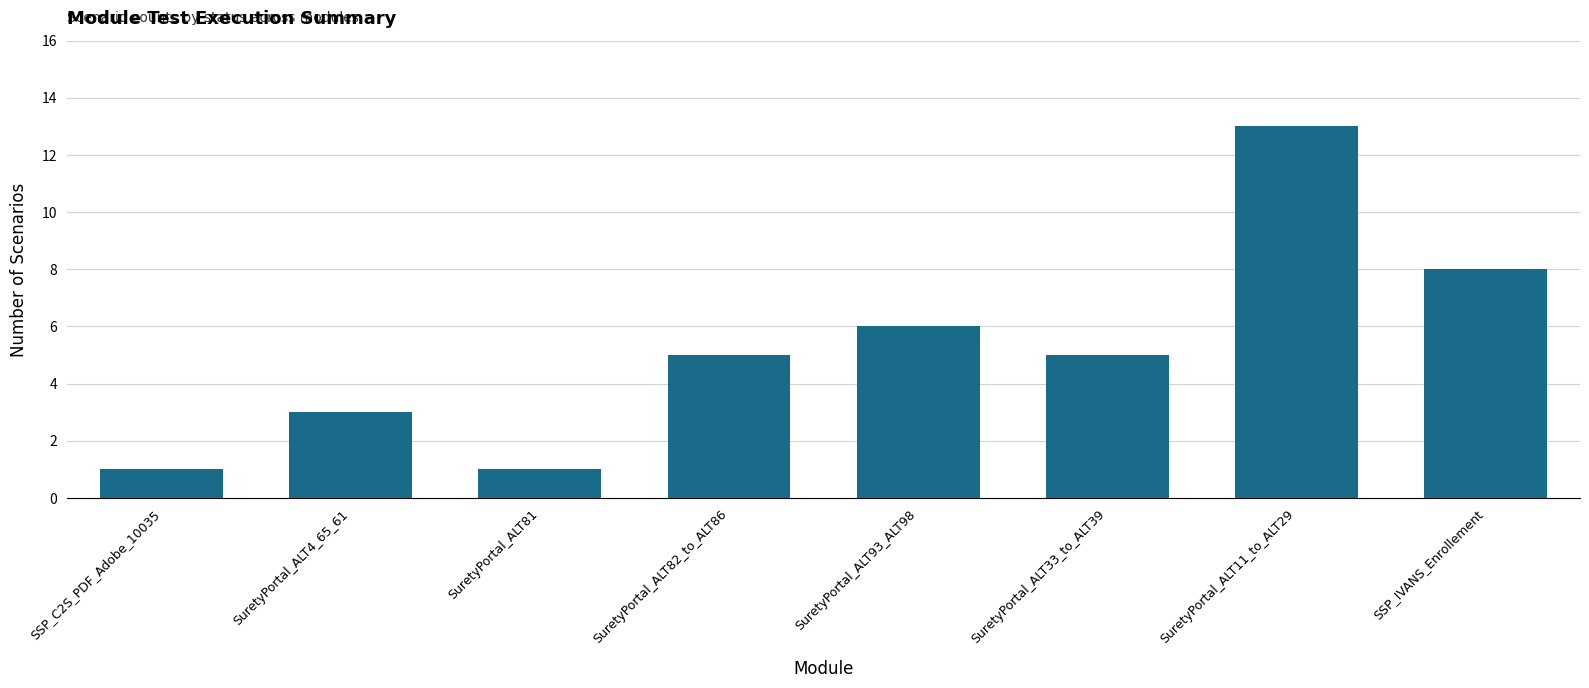

What position from the left is SuretyPortal_ALT93_ALT98?

5